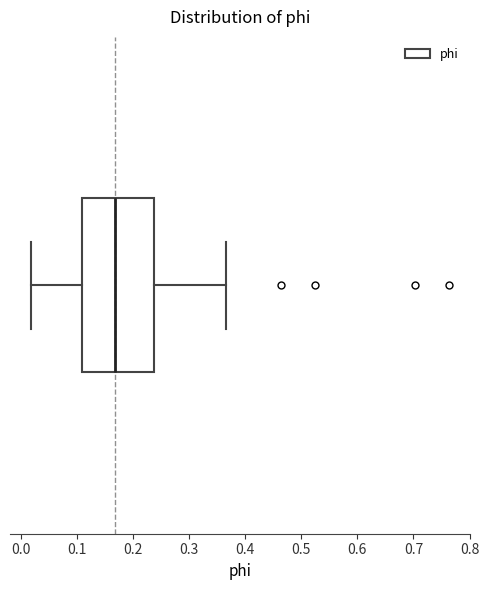

Read this box plot against the x-axis: the position of the median line, the range covered by the box, and the ends of both whiskers. The values are not printed on the chart, so give them approximately, as read against the axis.

median 0.17, box 0.11 to 0.24, whiskers 0.02 to 0.37